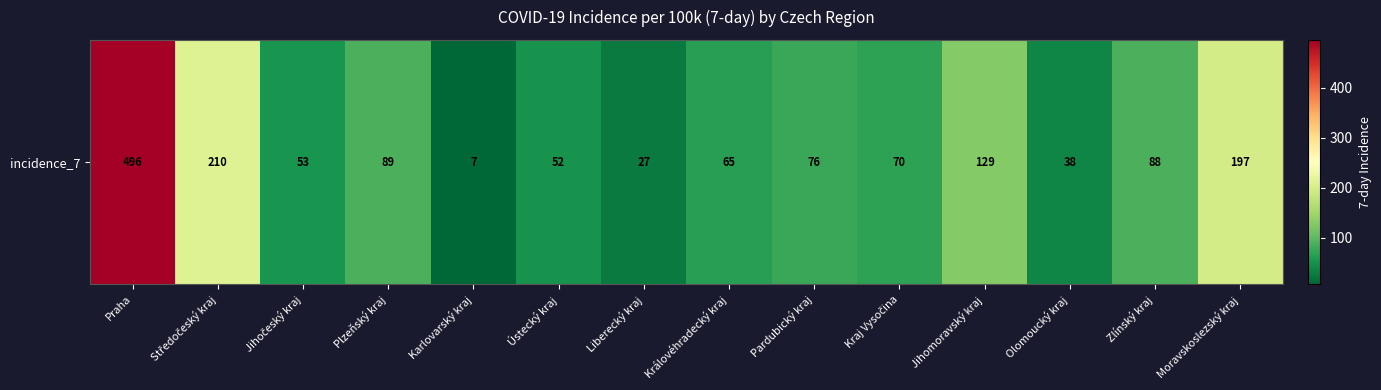

What is the ratio of the value at Moravskoslezský kraj to the value at Liberecký kraj?

7.3